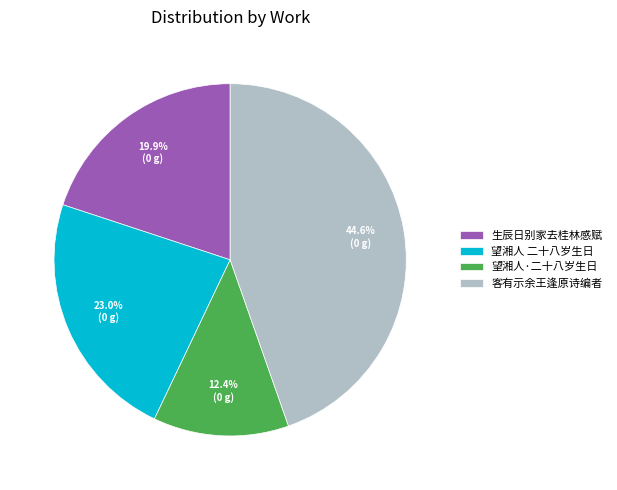

What is the total percentage of 望湘人 二十八岁生日 and 望湘人·二十八岁生日?

35.4%